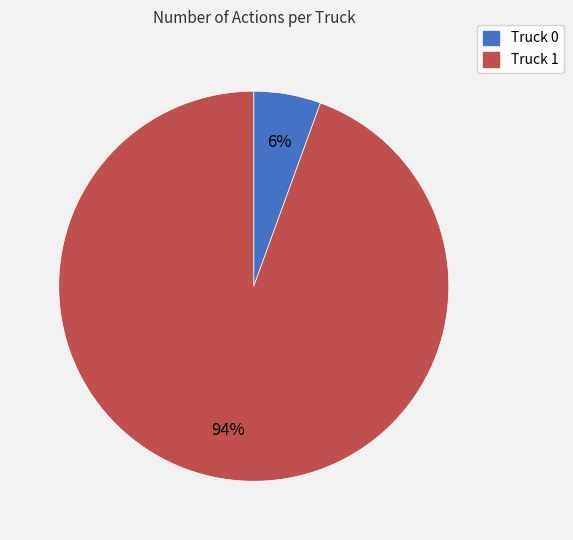

Count the number of slices in the pie.

2